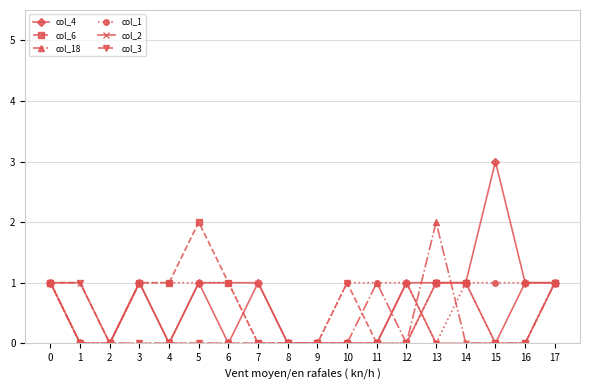

Reading right to left, list all the values displayed in this chart.

col_4: 17=1	16=1	15=3	14=1	13=1	12=1	11=0	10=0	9=0	8=0	7=1	6=0	5=1	4=0	3=1	2=0	1=0	0=1
col_6: 17=1	16=0	15=0	14=1	13=1	12=0	11=0	10=0	9=0	8=0	7=0	6=1	5=2	4=1	3=1	2=0	1=0	0=1
col_18: 17=1	16=0	15=0	14=0	13=2	12=0	11=1	10=0	9=0	8=0	7=0	6=0	5=0	4=0	3=0	2=0	1=0	0=1
col_1: 17=1	16=1	15=1	14=1	13=0	12=1	11=1	10=1	9=0	8=0	7=0	6=1	5=1	4=1	3=1	2=0	1=0	0=1
col_2: 17=1	16=1	15=0	14=0	13=0	12=1	11=0	10=0	9=0	8=0	7=1	6=1	5=1	4=0	3=1	2=0	1=1	0=1
col_3: 17=1	16=0	15=0	14=1	13=1	12=0	11=0	10=1	9=0	8=0	7=0	6=0	5=0	4=0	3=0	2=0	1=1	0=1